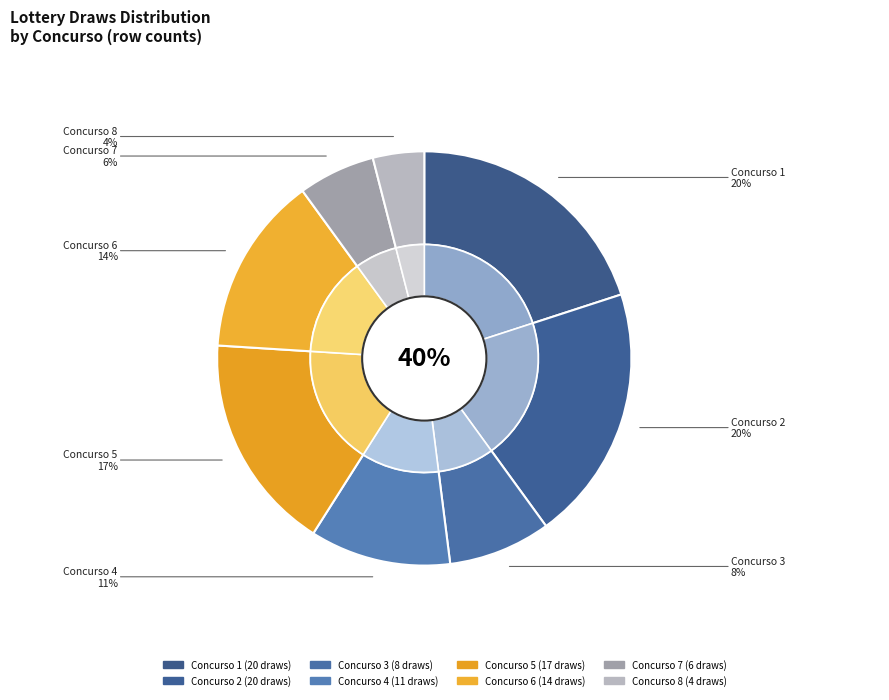

To the nearest percent, what percentage of the pie is concurso 8?

4%